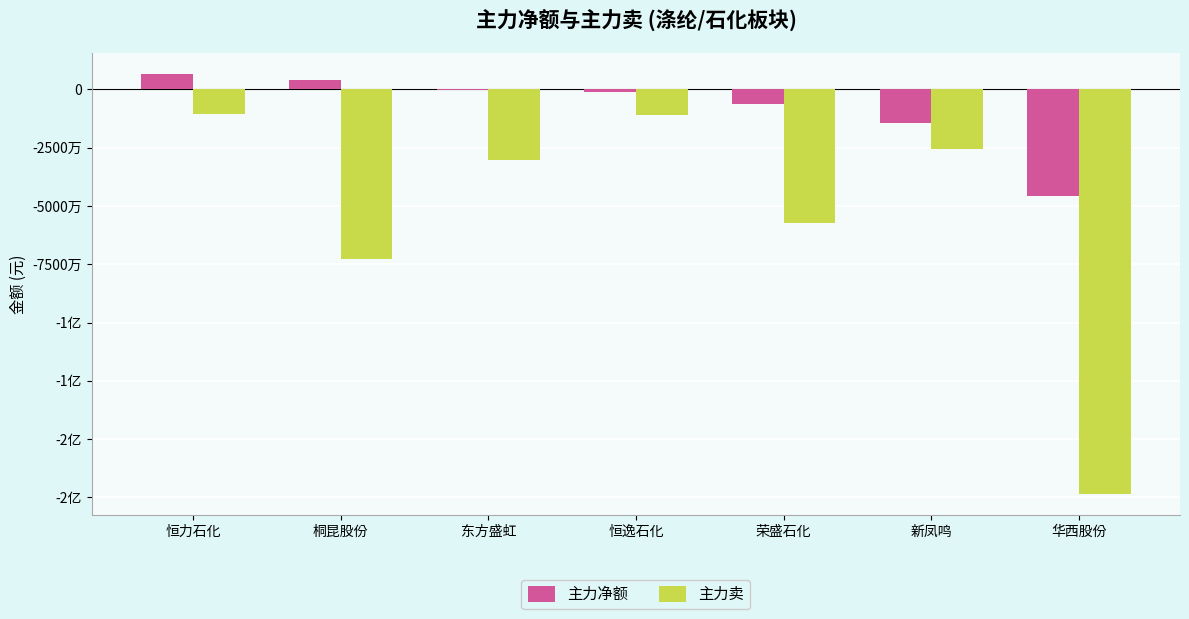

Which series has the largest range (max minus min)?

主力卖